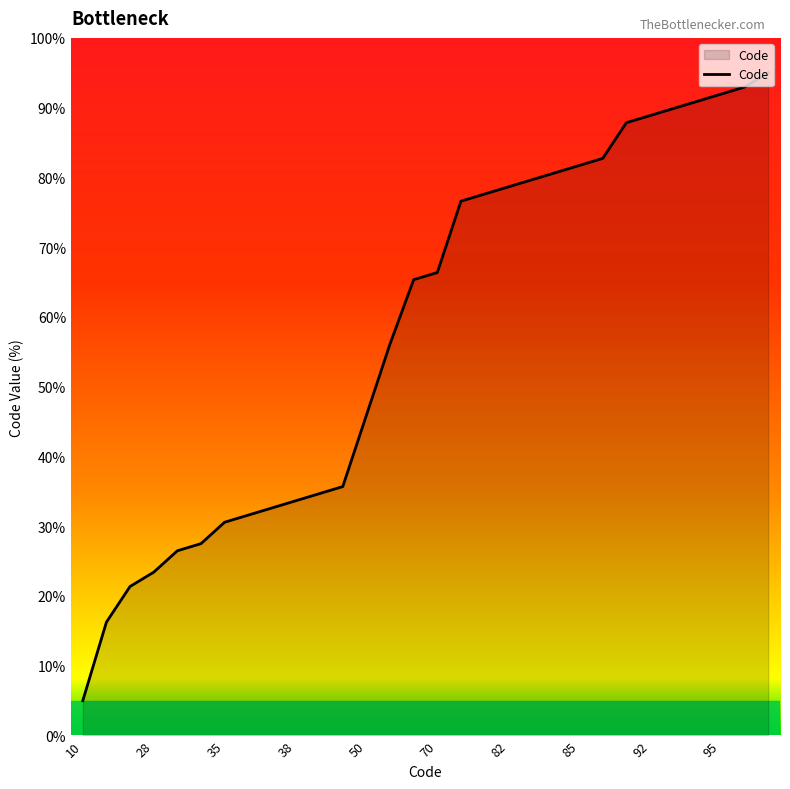

What is the difference between the maximum and minimum values?

90.0